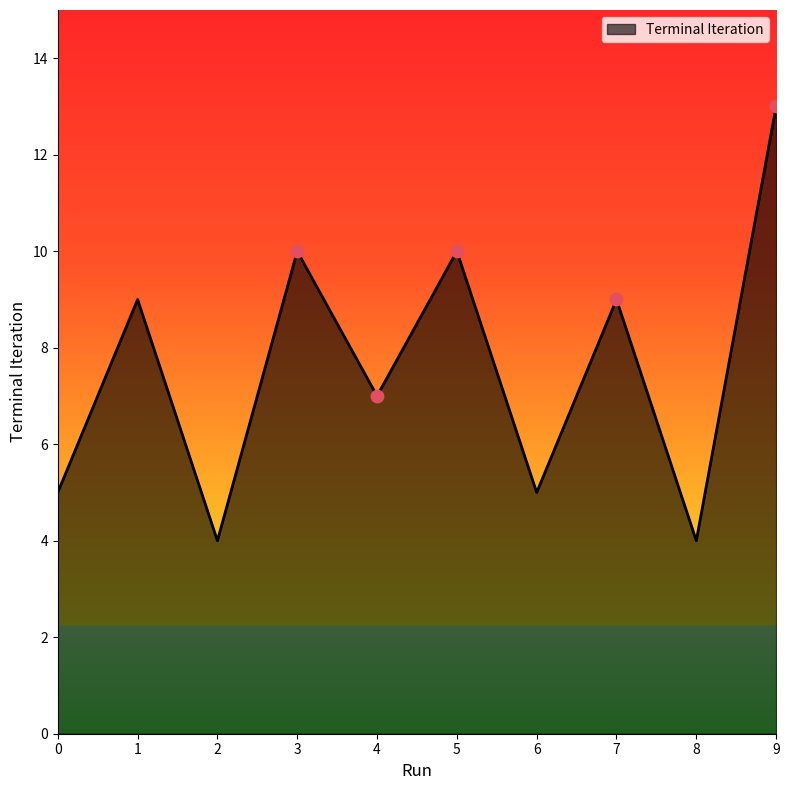

Between 4 and 1, which is larger?

1